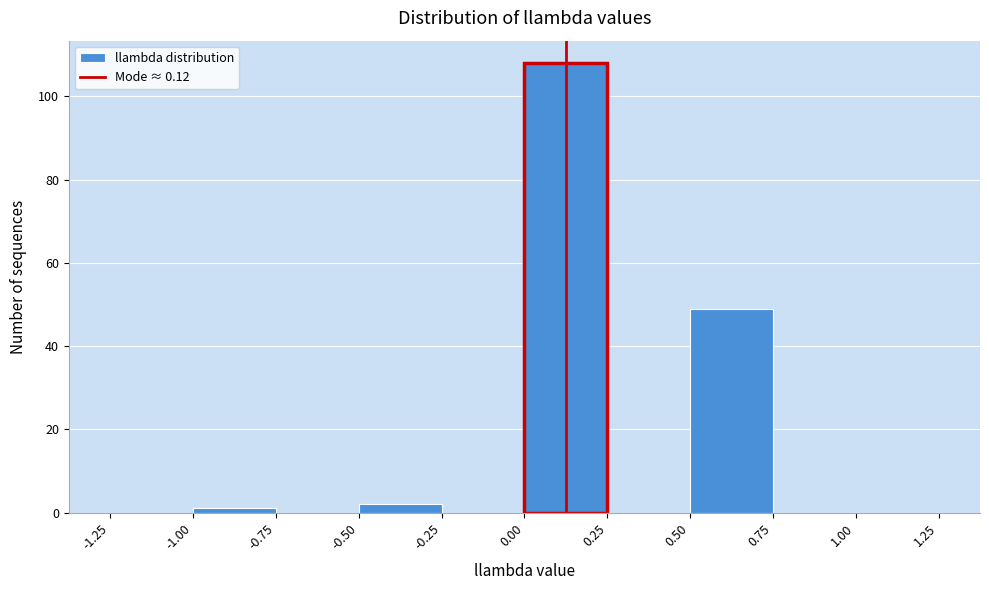

How tall is the bar that spans 0.00 to 0.25 on the x-axis? The values are not printed on the chart, so give them approximately, as read against the axis.

108